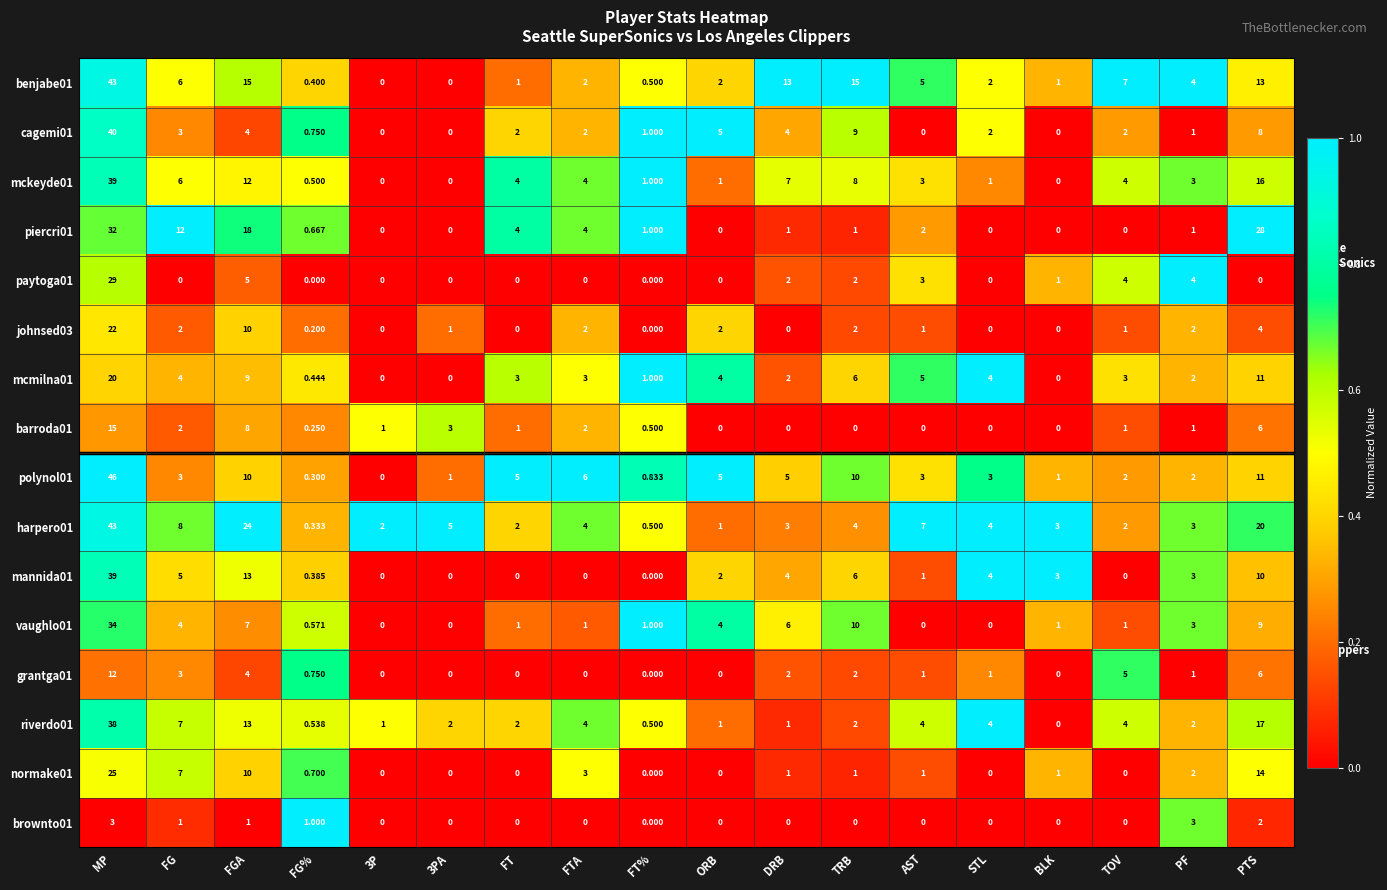

At which label does johnsed03 reach its peak?

MP